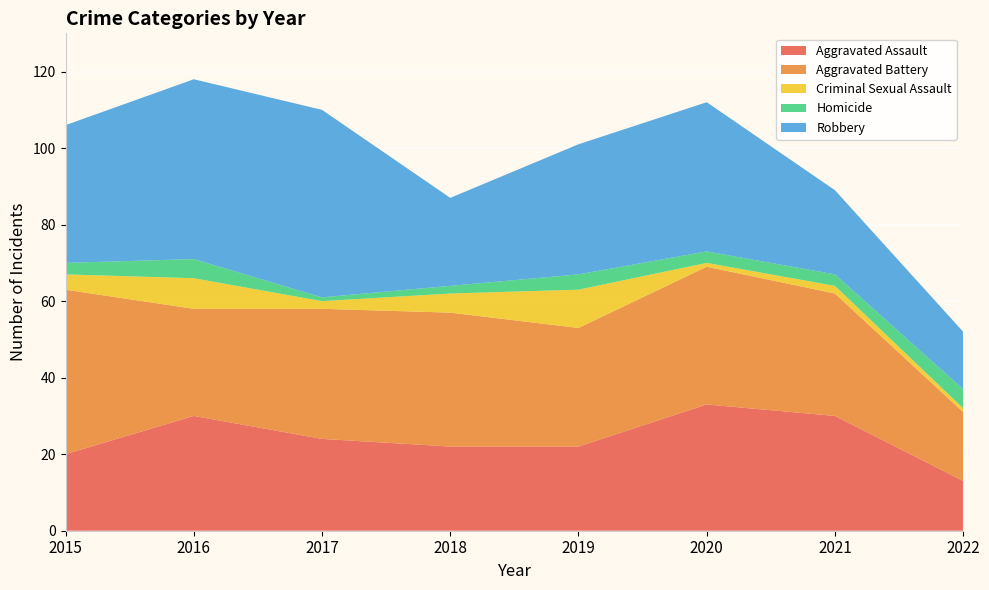

Reading left to right, transcribe all the data shown in this chart.

Aggravated Assault: 20	30	24	22	22	33	30	13
Aggravated Battery: 43	28	34	35	31	36	32	18
Criminal Sexual Assault: 4	8	2	5	10	1	2	1
Homicide: 3	5	1	2	4	3	3	5
Robbery: 36	47	49	23	34	39	22	15